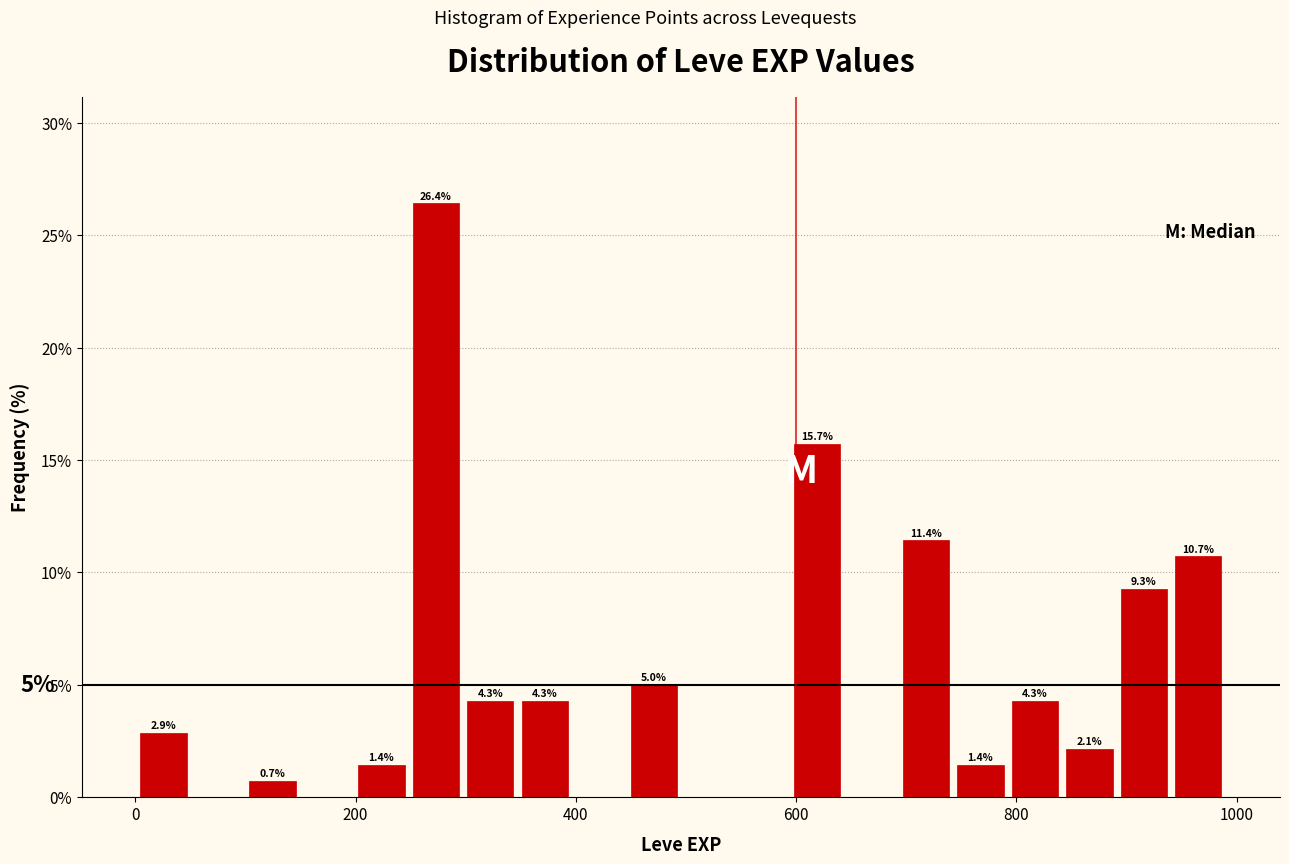

Read against the x-axis, roughly where is the centre of the tallest bar?

280